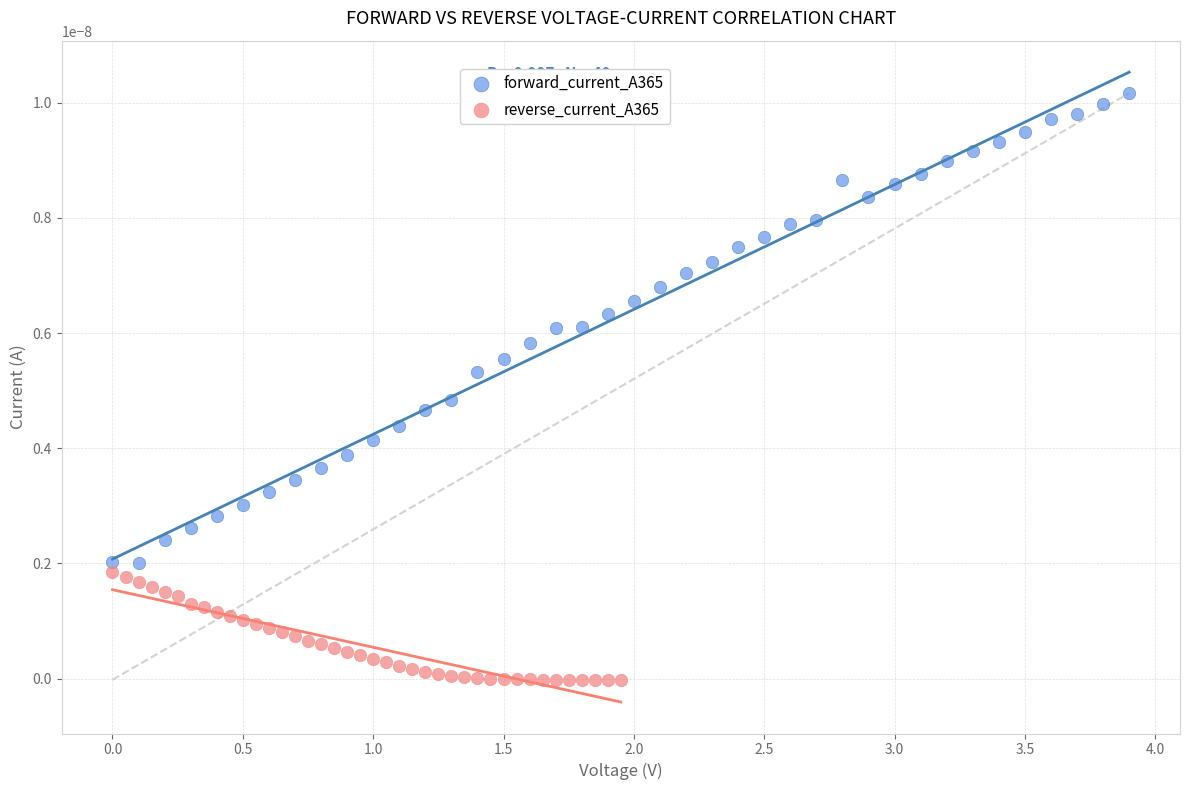

Which series reaches the maximum Y coordinate?

forward_current_A365